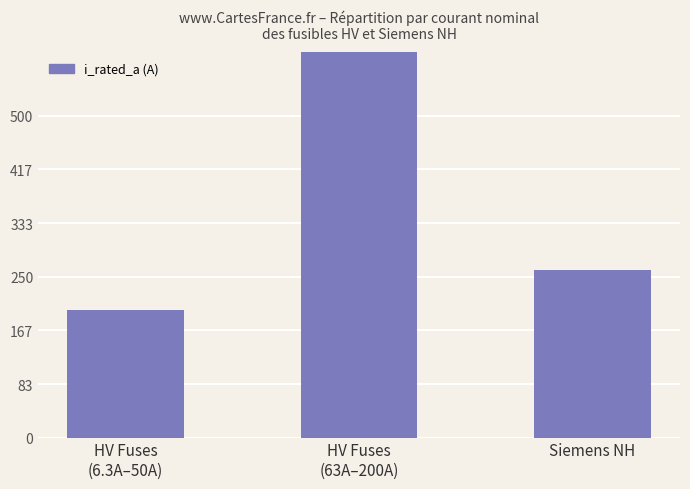

List the labels in order of value, largest first.

HV Fuses
(63A–200A), Siemens NH, HV Fuses
(6.3A–50A)